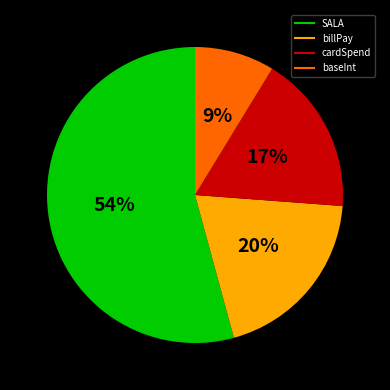

Which category has the biggest portion of the pie?

SALA